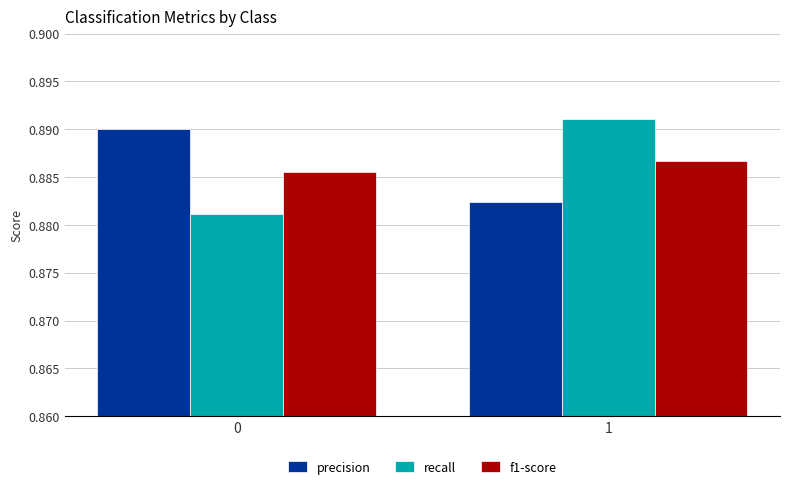

Rank the categories by recall value from lowest to highest.

0, 1